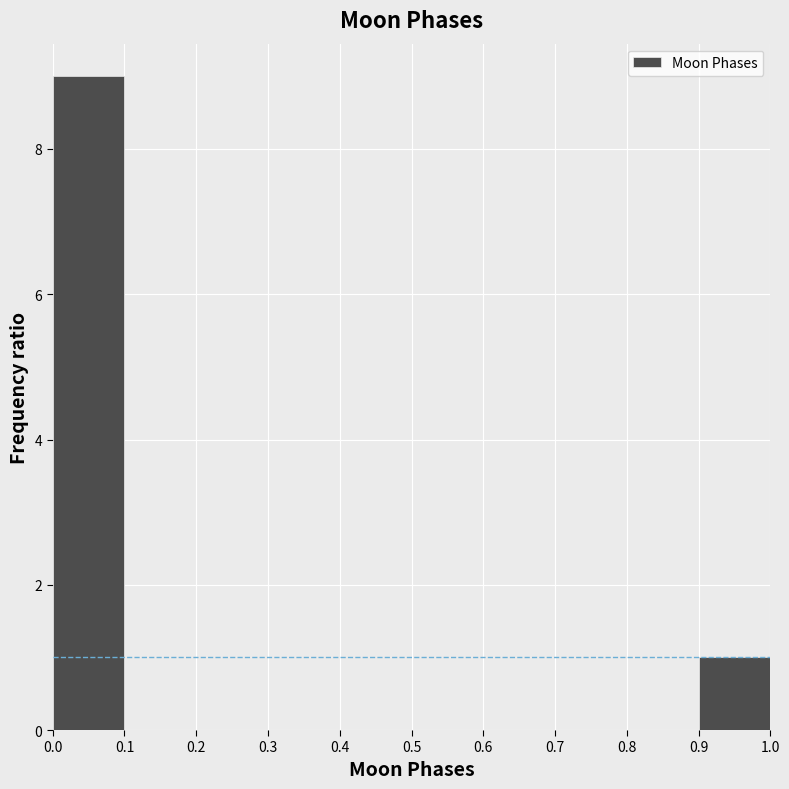

What is the height of the bar covering 0.0 to 0.1 on the x-axis? The values are not printed on the chart, so give them approximately, as read against the axis.

9